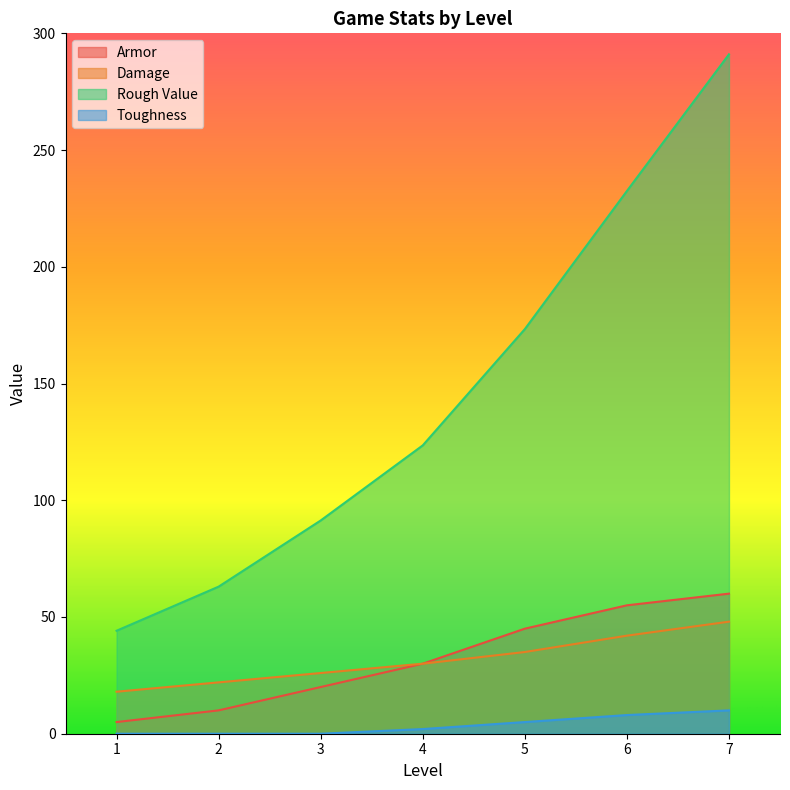

True or false: Rough Value and Toughness intersect in this chart.

False